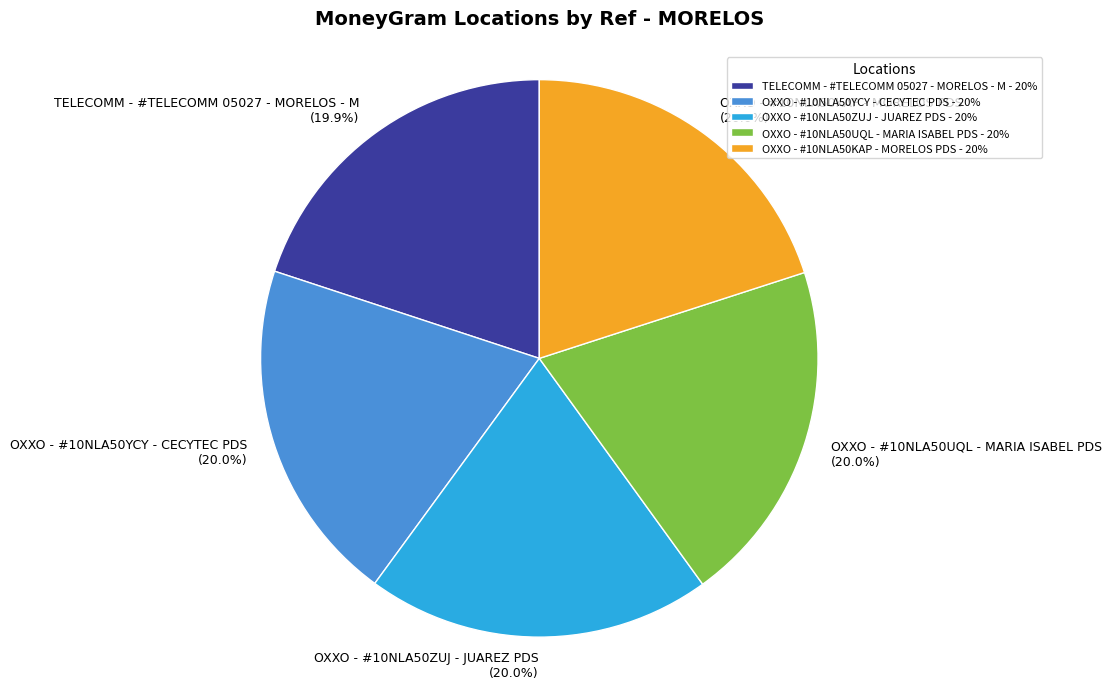

Does OXXO - #10NLA50YCY - CECYTEC PDS account for over 50% of the chart?

No